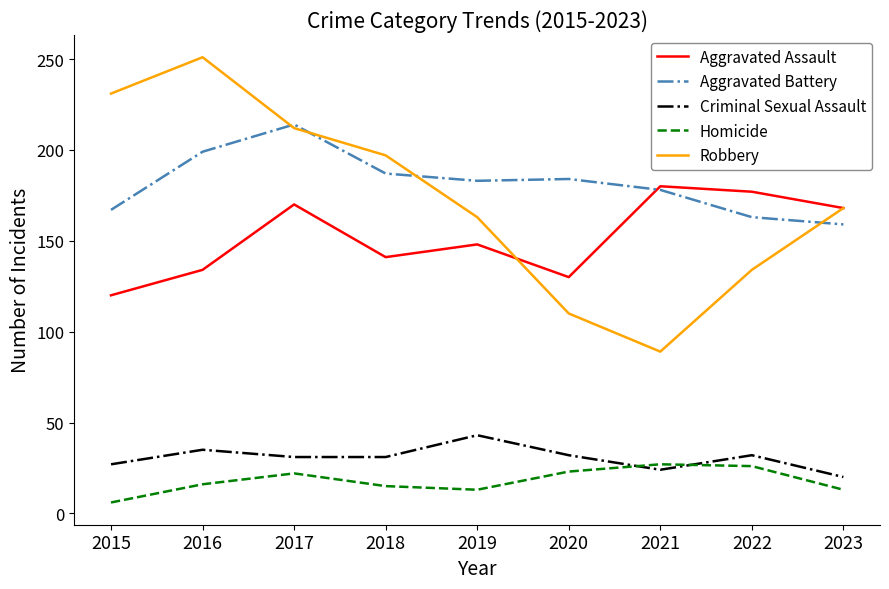

Count the number of categories in the chart.

9